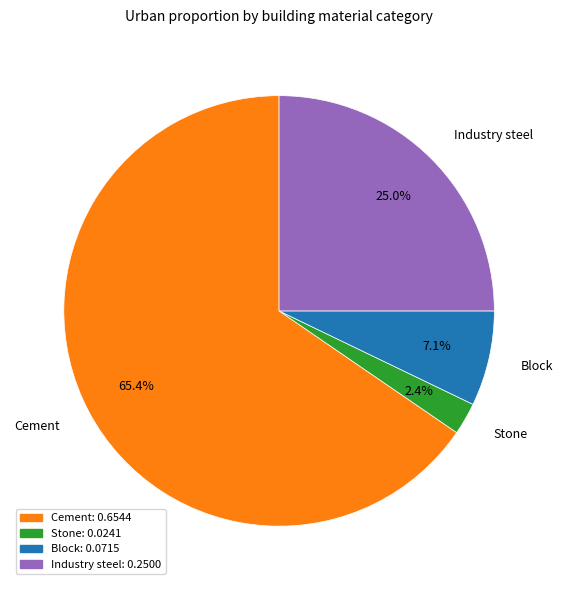

The Cement slice represents 77% of the pie. True or false?

False